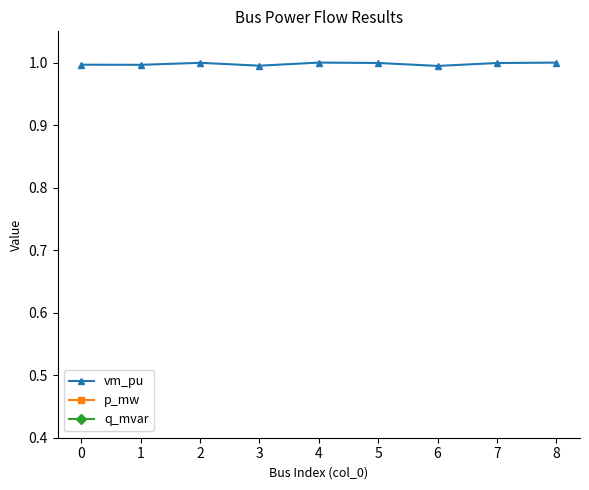

How many lines are shown in the chart?

3